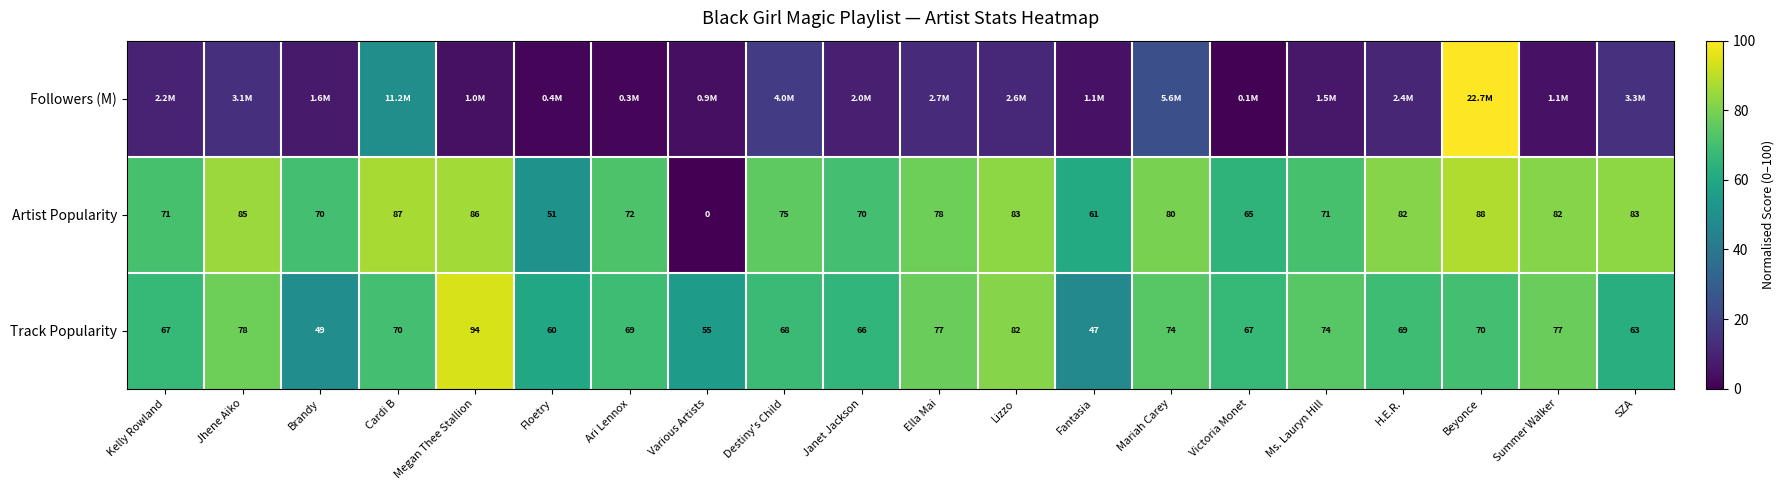

Rank the series by their maximum value, from highest to lowest.

Followers (M), Track Popularity, Artist Popularity